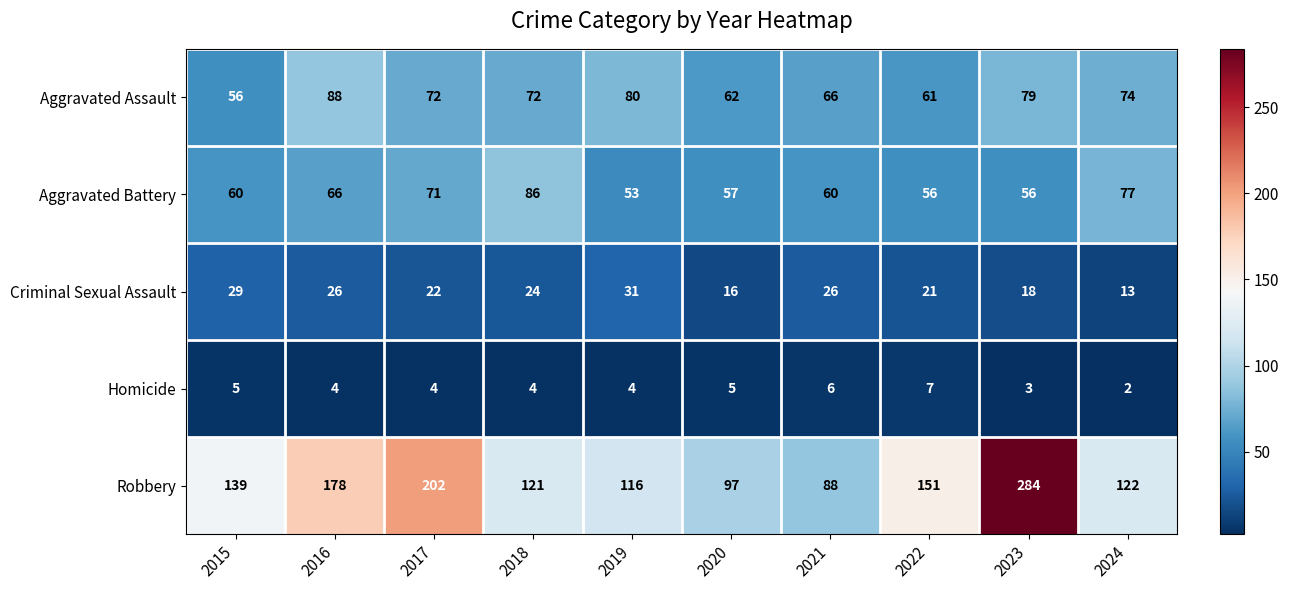

Rank the series at 2024 from highest to lowest value.

Robbery, Aggravated Battery, Aggravated Assault, Criminal Sexual Assault, Homicide